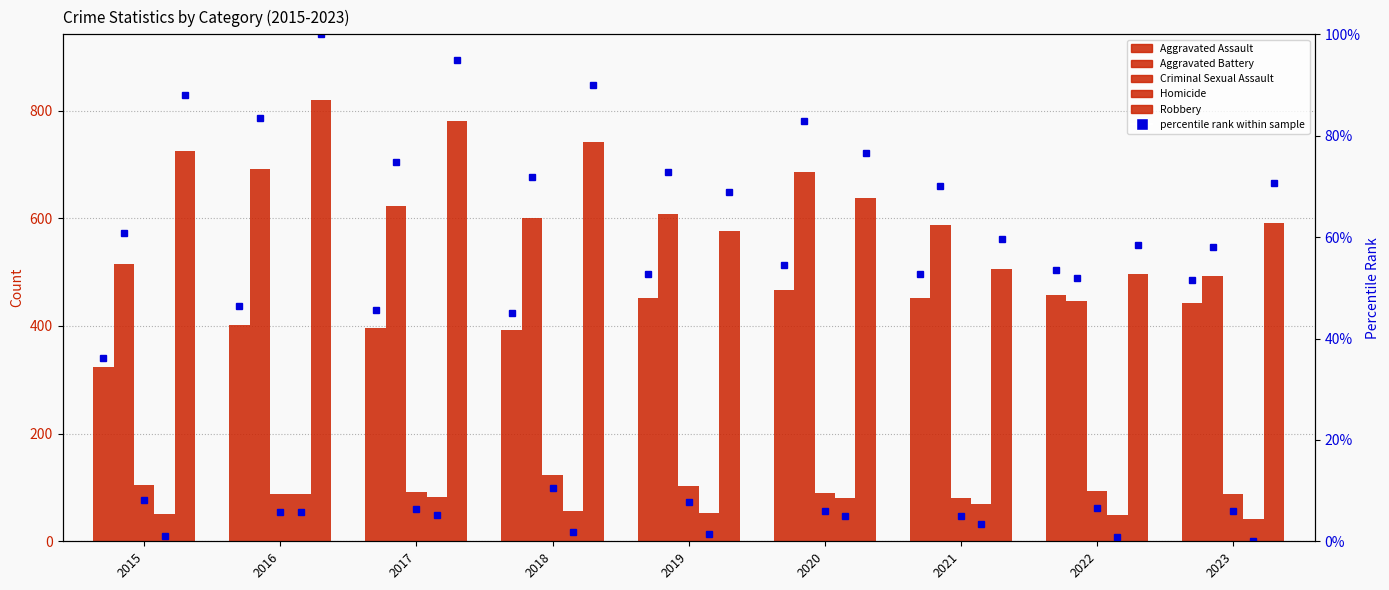

What is the maximum value for Robbery?

819.0